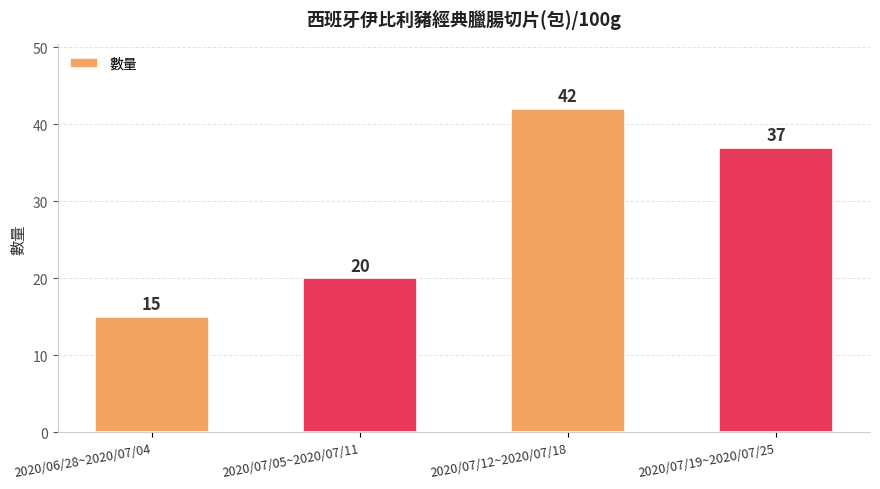

What is the difference between the values at 2020/07/12~2020/07/18 and 2020/07/19~2020/07/25?

5